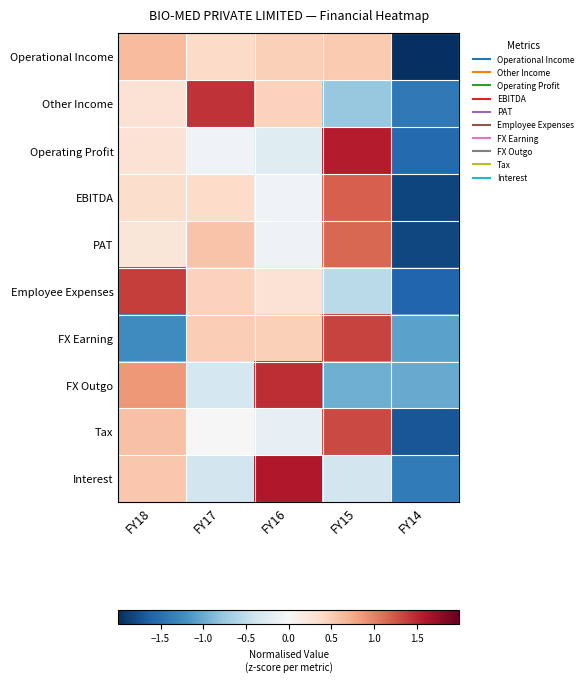

How many series are shown in this chart?

10